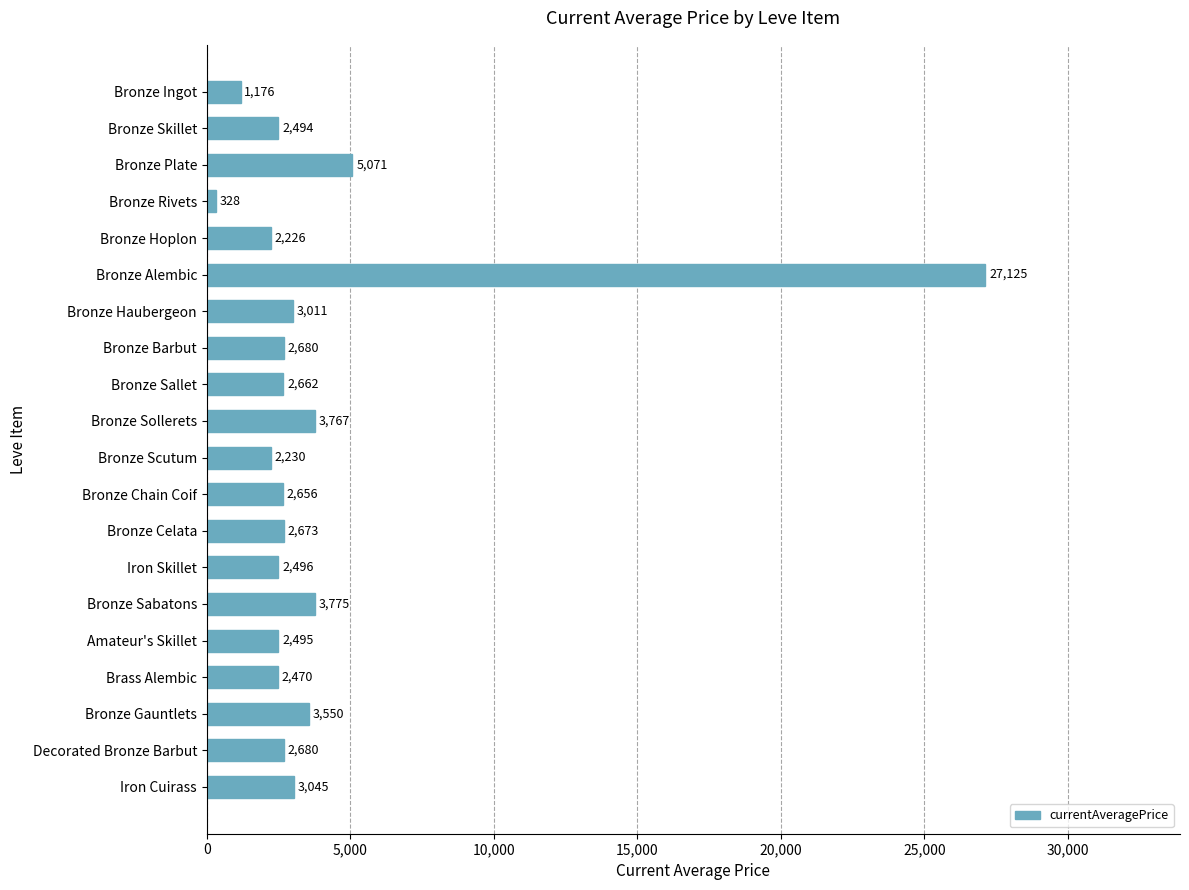

Which has a higher value, Bronze Rivets or Bronze Barbut?

Bronze Barbut